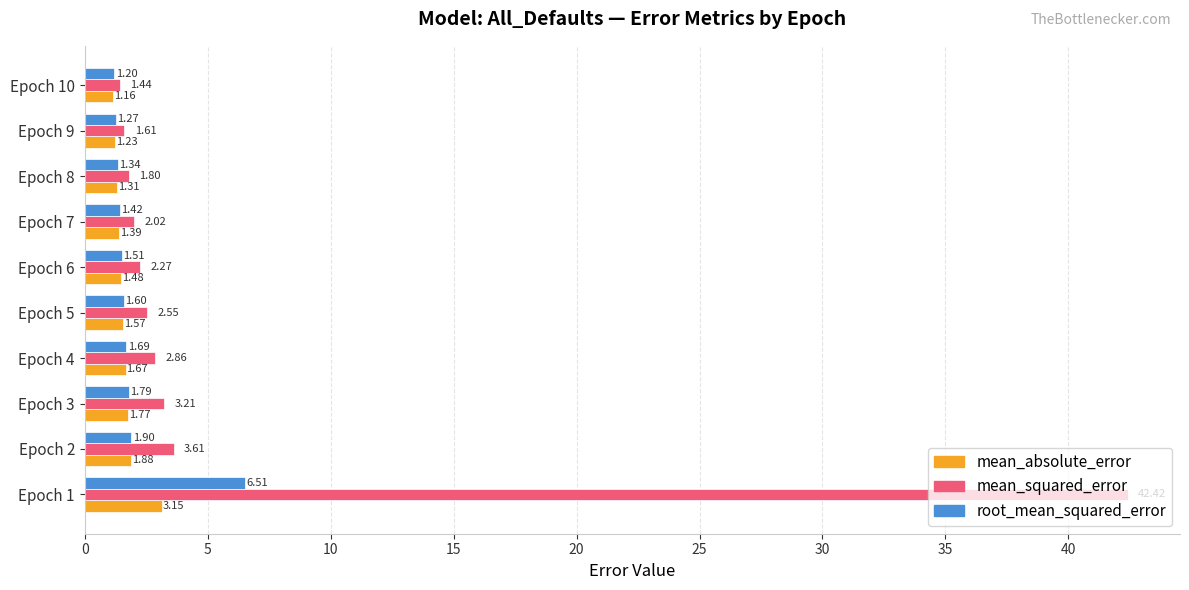

Rank the categories by root_mean_squared_error value from highest to lowest.

Epoch 1, Epoch 2, Epoch 3, Epoch 4, Epoch 5, Epoch 6, Epoch 7, Epoch 8, Epoch 9, Epoch 10